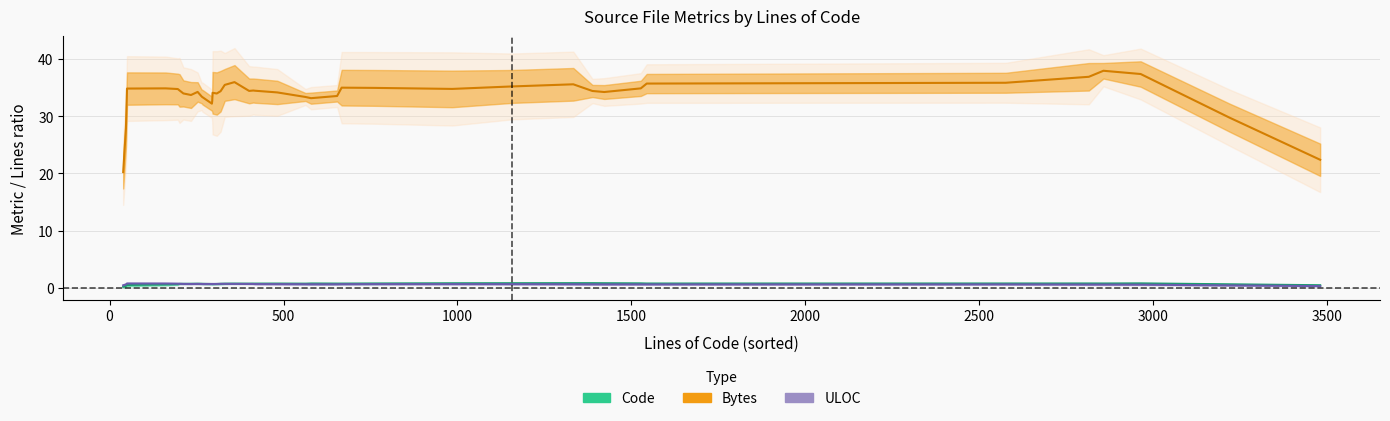

What are all the series names shown in the legend?

Code, Bytes, ULOC